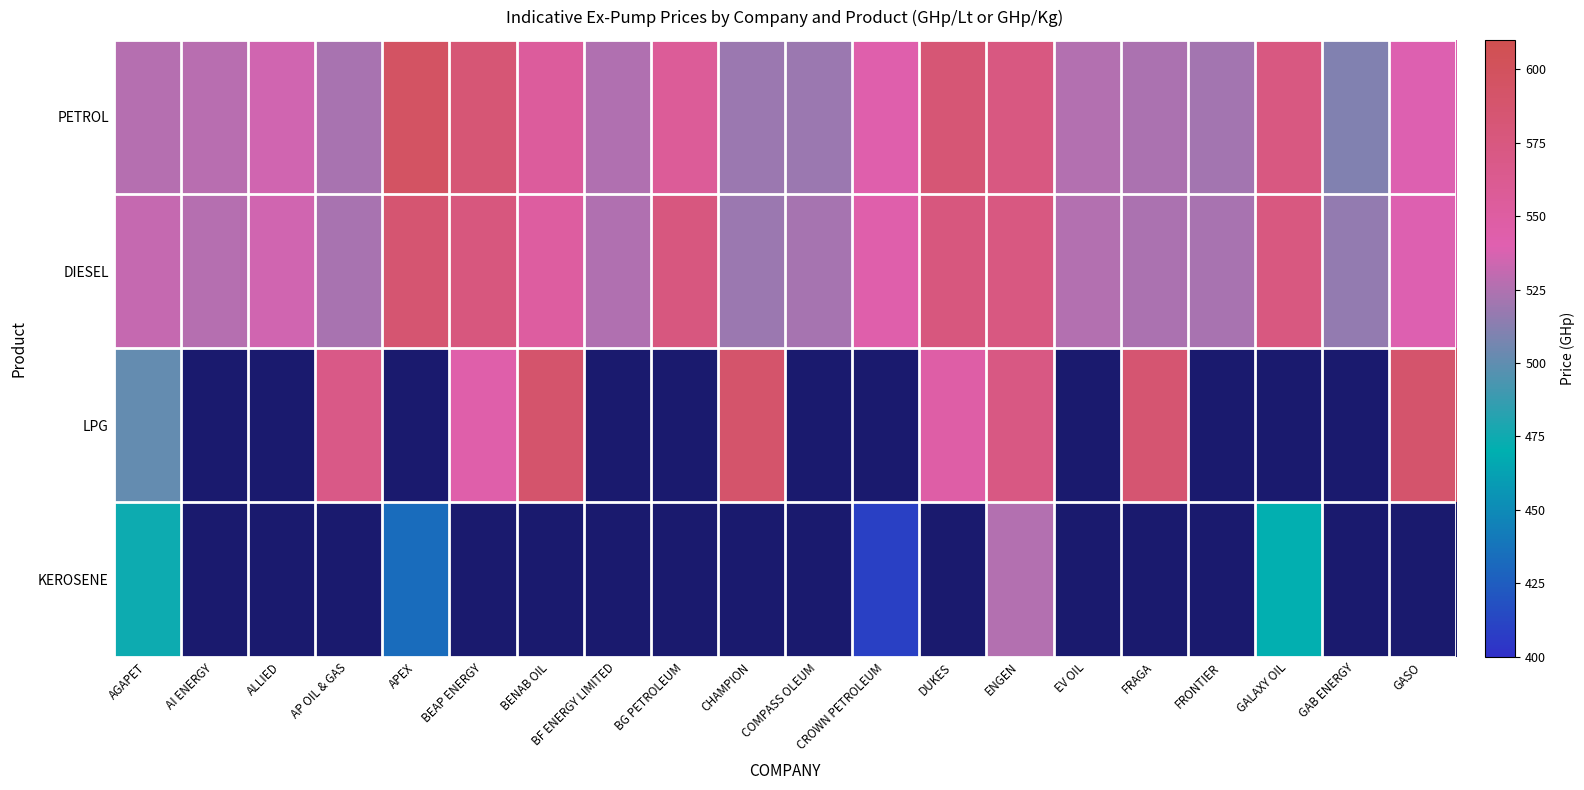

Rank the series by their maximum value, from highest to lowest.

PETROL, LPG, DIESEL, KEROSENE